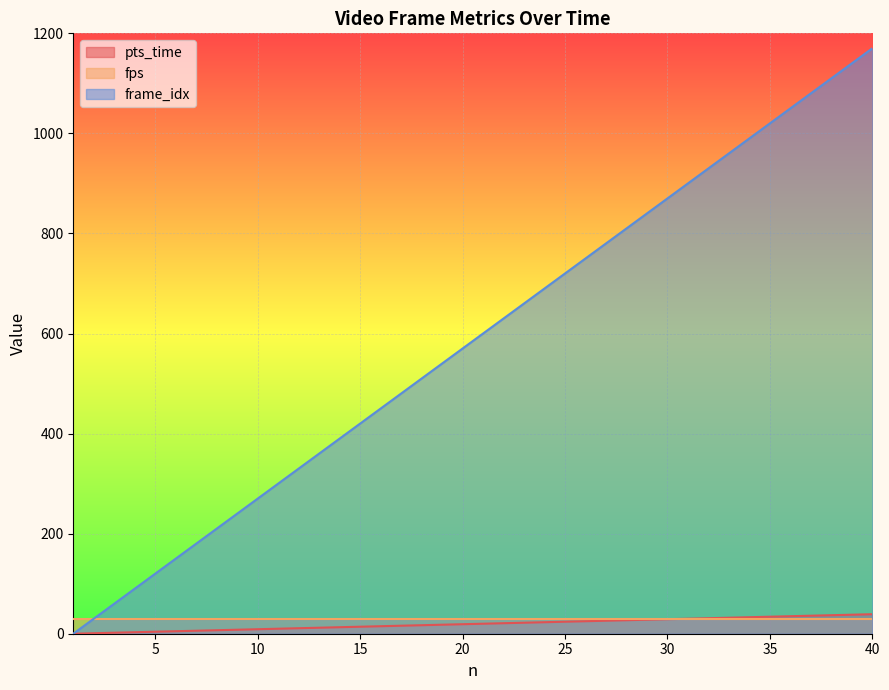

Does the chart display data point markers on the line(s)?

No